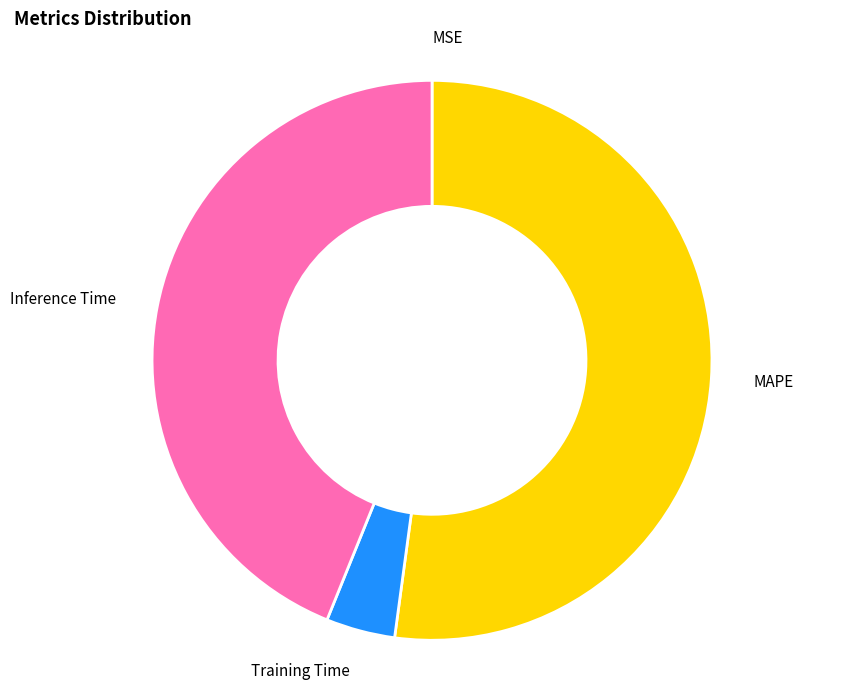

Does any single category account for the majority?

Yes